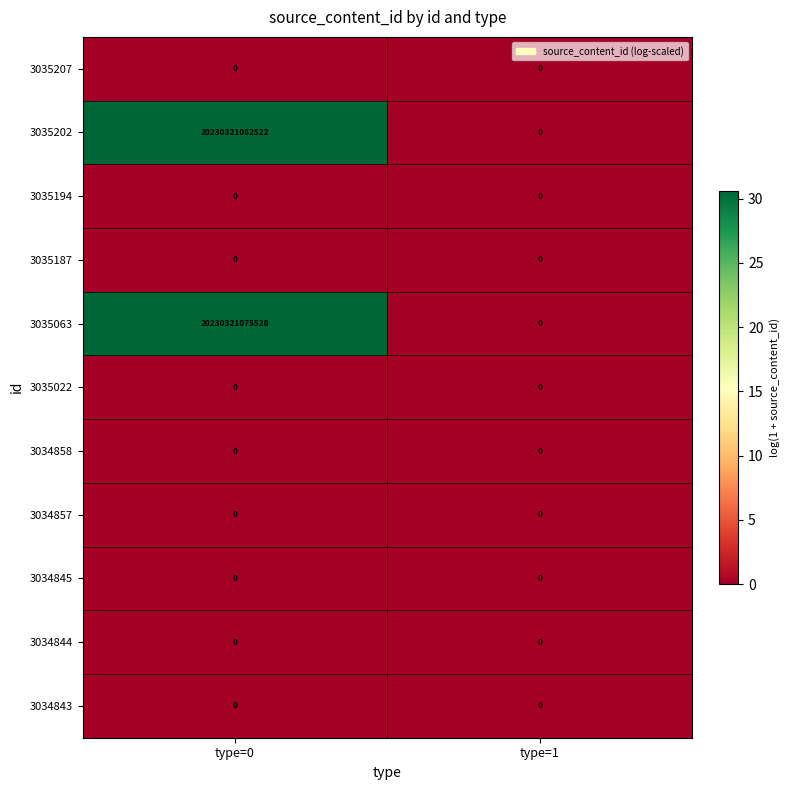

At how many categories does at least one series exceed 25?

1